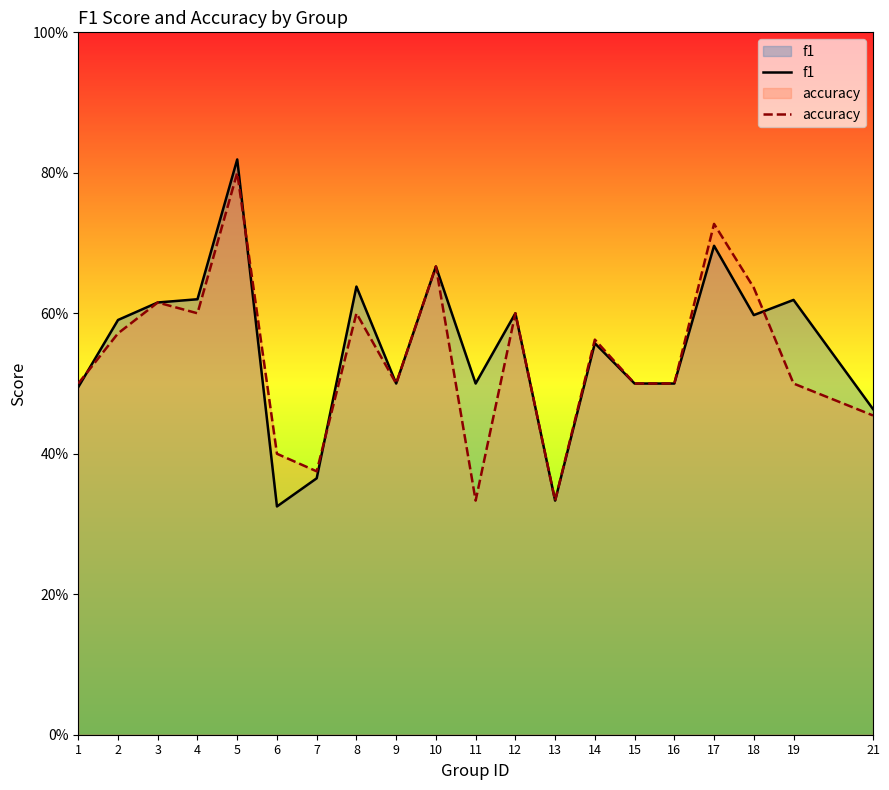

Which series has the largest total across all categories?

f1